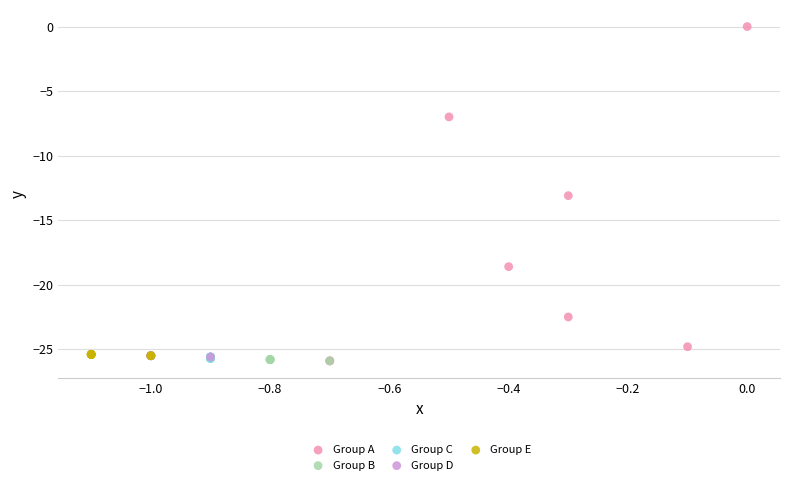

What are all the series names shown in the legend?

Group A, Group B, Group C, Group D, Group E